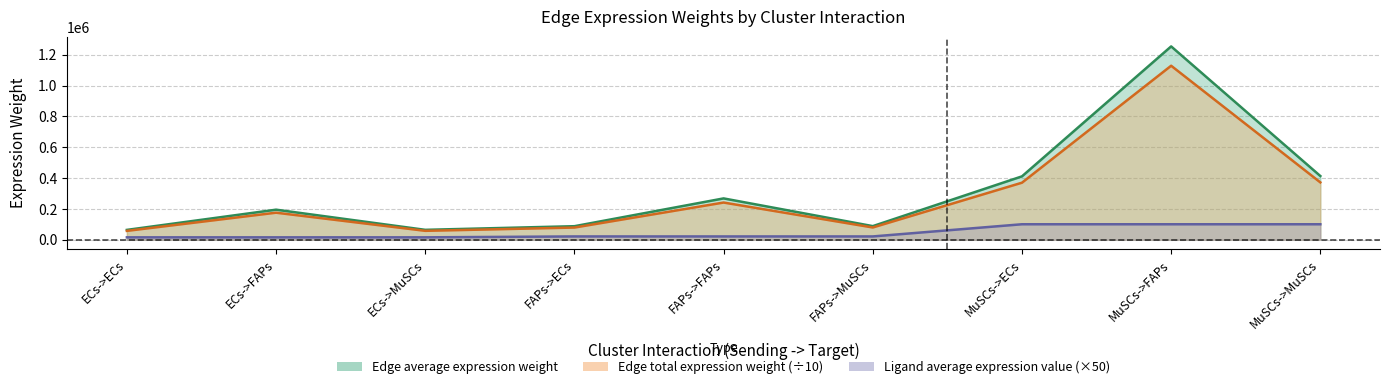

What is the average value of the Edge average expression weight series?

316428.4